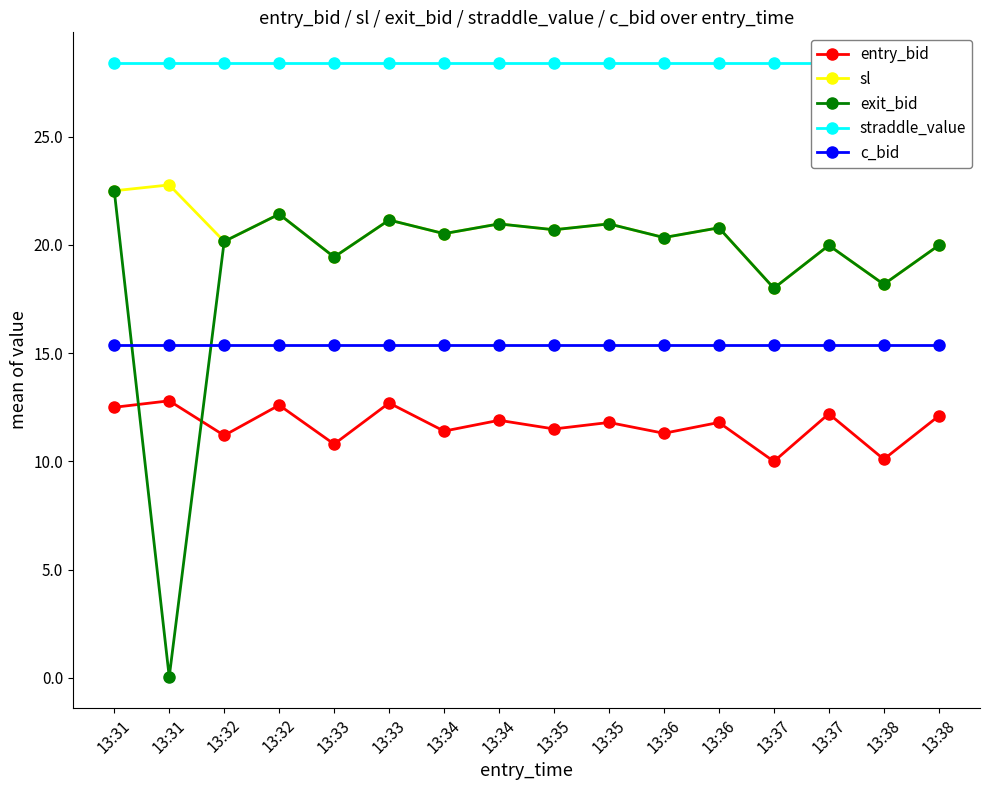

What is the minimum value for c_bid?

15.4